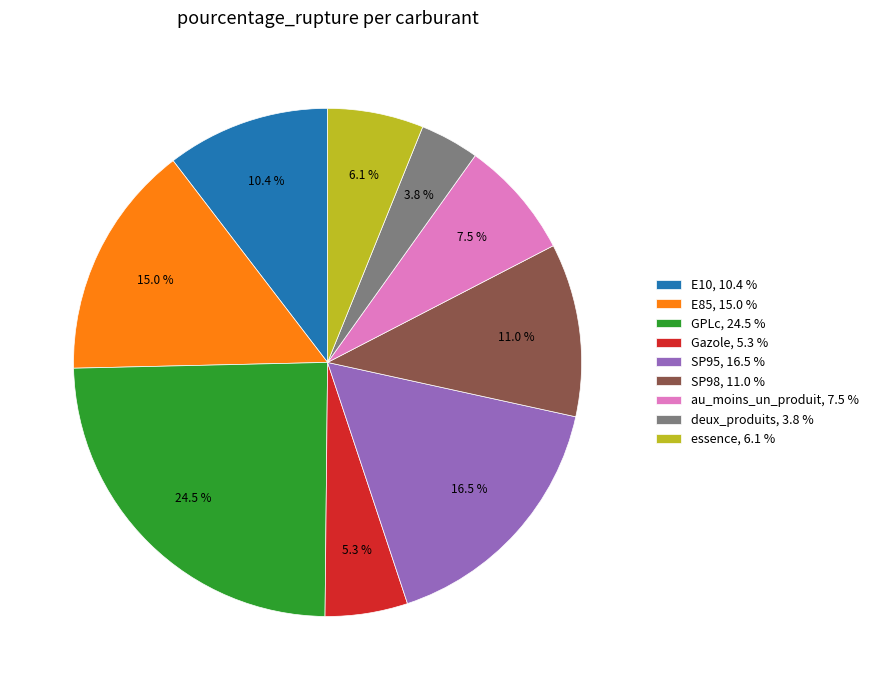

To the nearest percent, what is the difference between the Gazole and E10 slice percentages?

5%